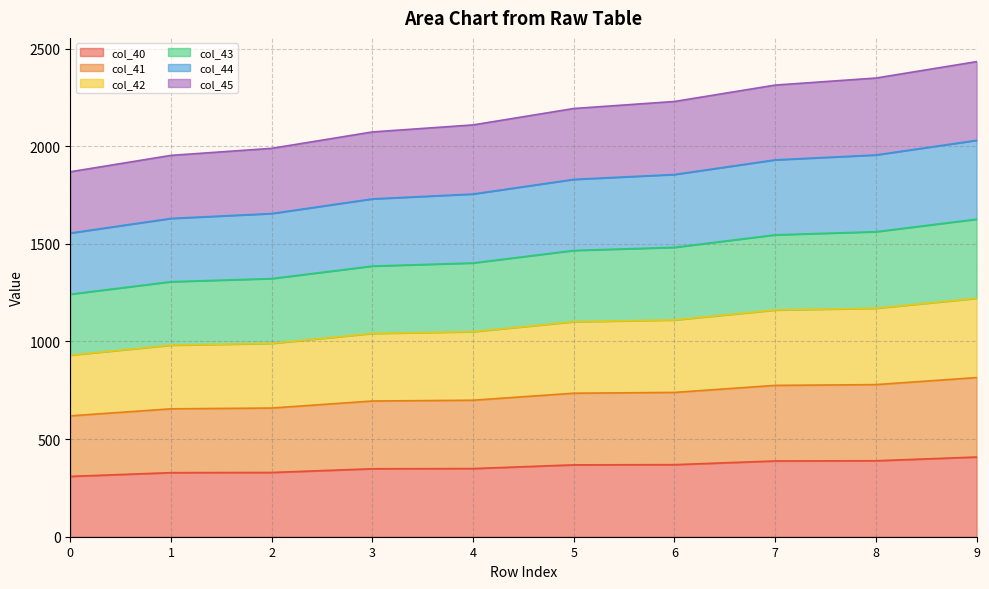

Does the chart have visible grid lines?

Yes